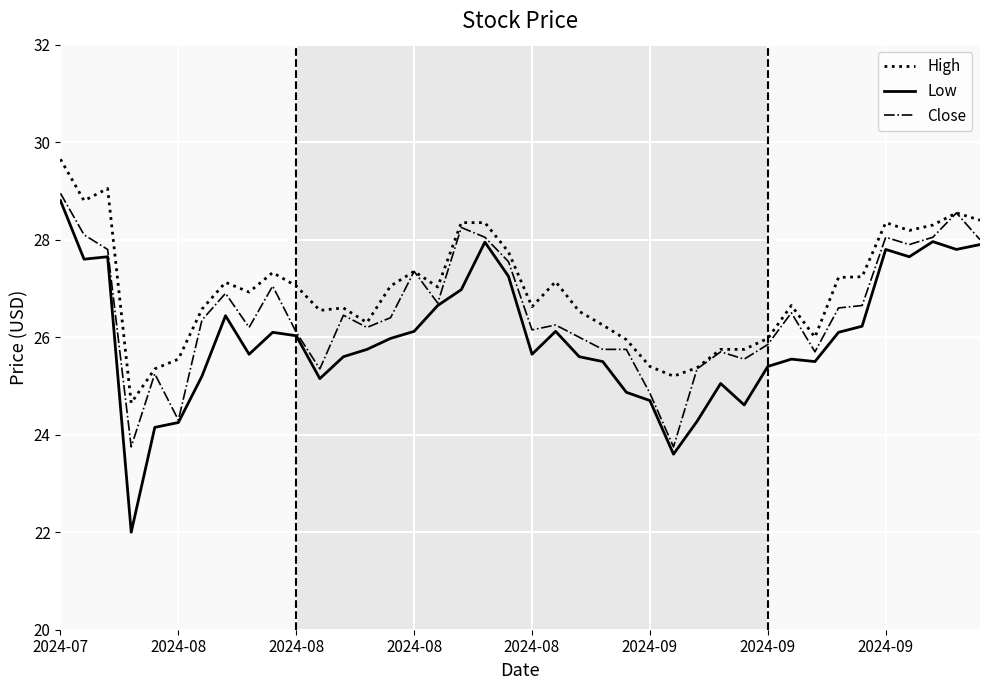

True or false: Low and High intersect in this chart.

False